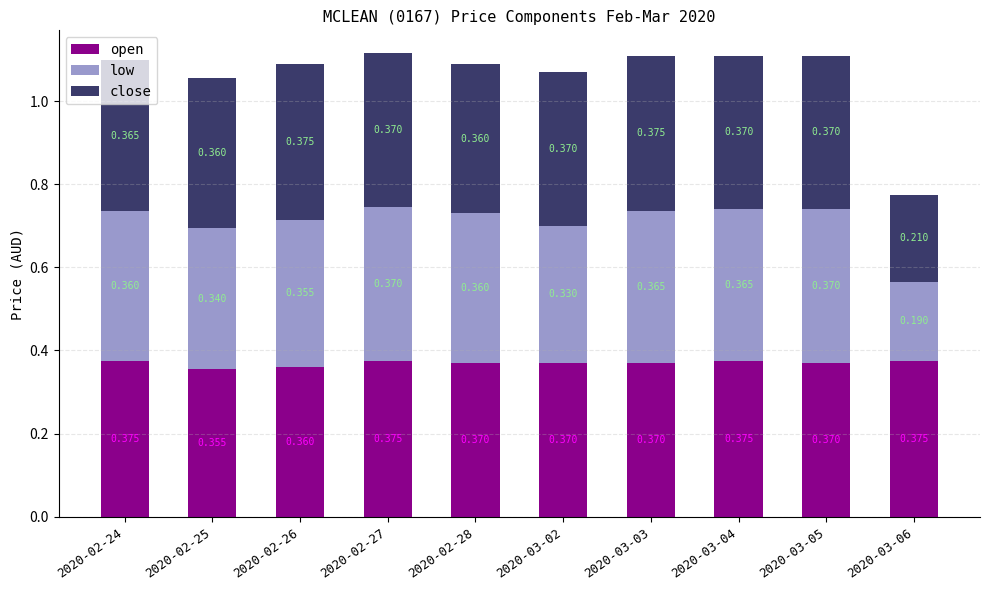

What position from the left is 2020-03-06?

10